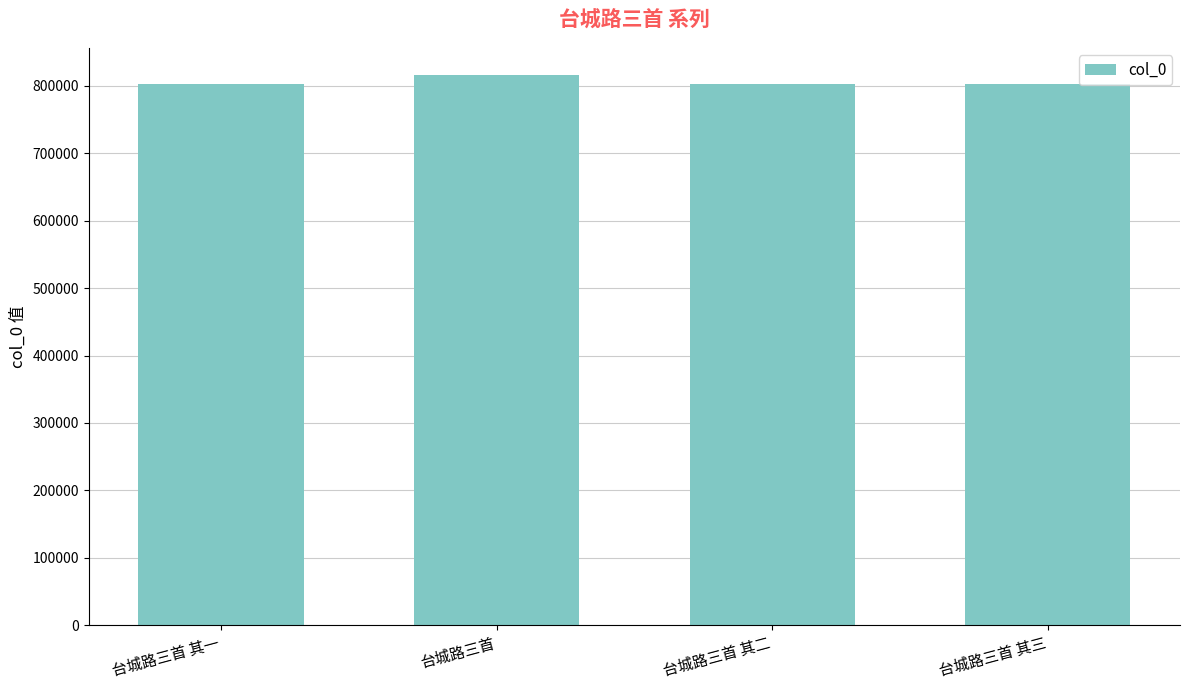

Count the number of categories in the chart.

4